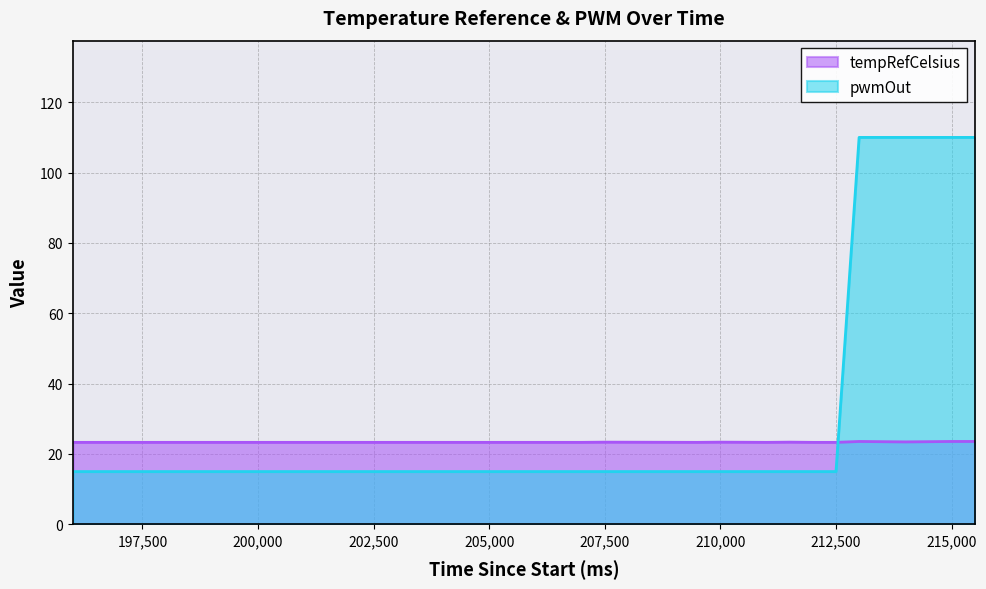

Reading left to right, extract all data points from this chart.

tempRefCelsius: 196000=23.3	196500=23.3	197000=23.3	197500=23.3	198000=23.3	199000=23.3	200000=23.3	200500=23.3	201000=23.3	203500=23.3	204000=23.3	205000=23.3	205500=23.3	206000=23.3	207000=23.3	207500=23.4	209500=23.3	210000=23.4	211000=23.3	211500=23.4	212000=23.3	212500=23.3	213000=23.6	213500=23.5	214000=23.4	214500=23.5	215000=23.6	215500=23.6
pwmOut: 196000=15.0	196500=15.0	197000=15.0	197500=15.0	198000=15.0	199000=15.0	200000=15.0	200500=15.0	201000=15.0	203500=15.0	204000=15.0	205000=15.0	205500=15.0	206000=15.0	207000=15.0	207500=15.0	209500=15.0	210000=15.0	211000=15.0	211500=15.0	212000=15.0	212500=15.0	213000=110.0	213500=110.0	214000=110.0	214500=110.0	215000=110.0	215500=110.0